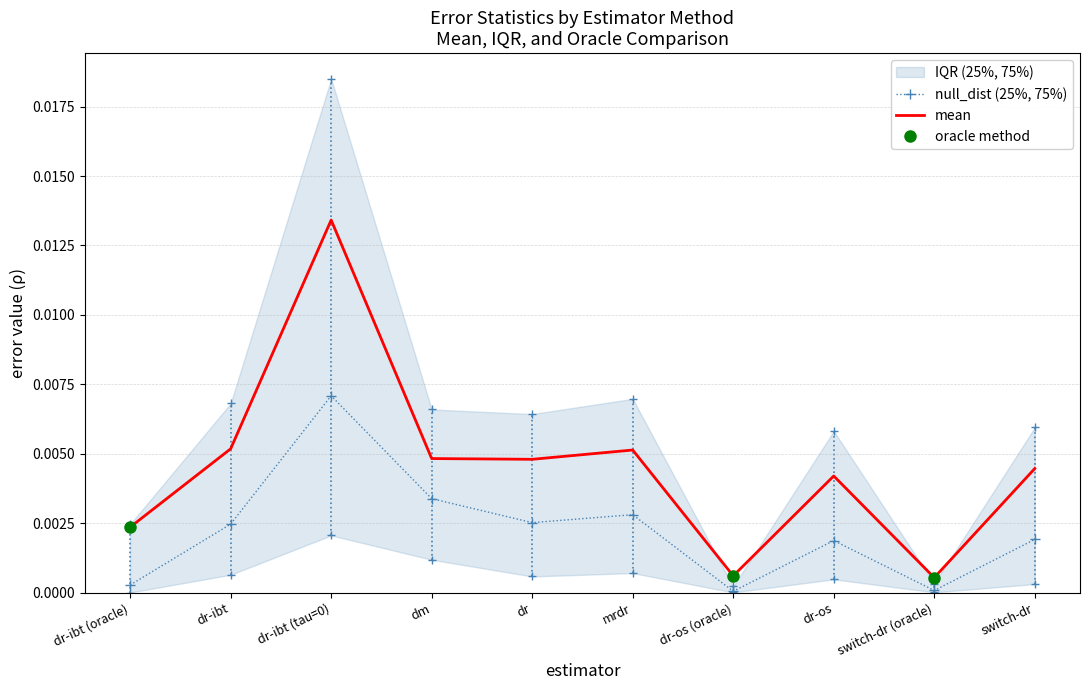

True or false: mean and null_dist (25%, 75%) intersect in this chart.

False